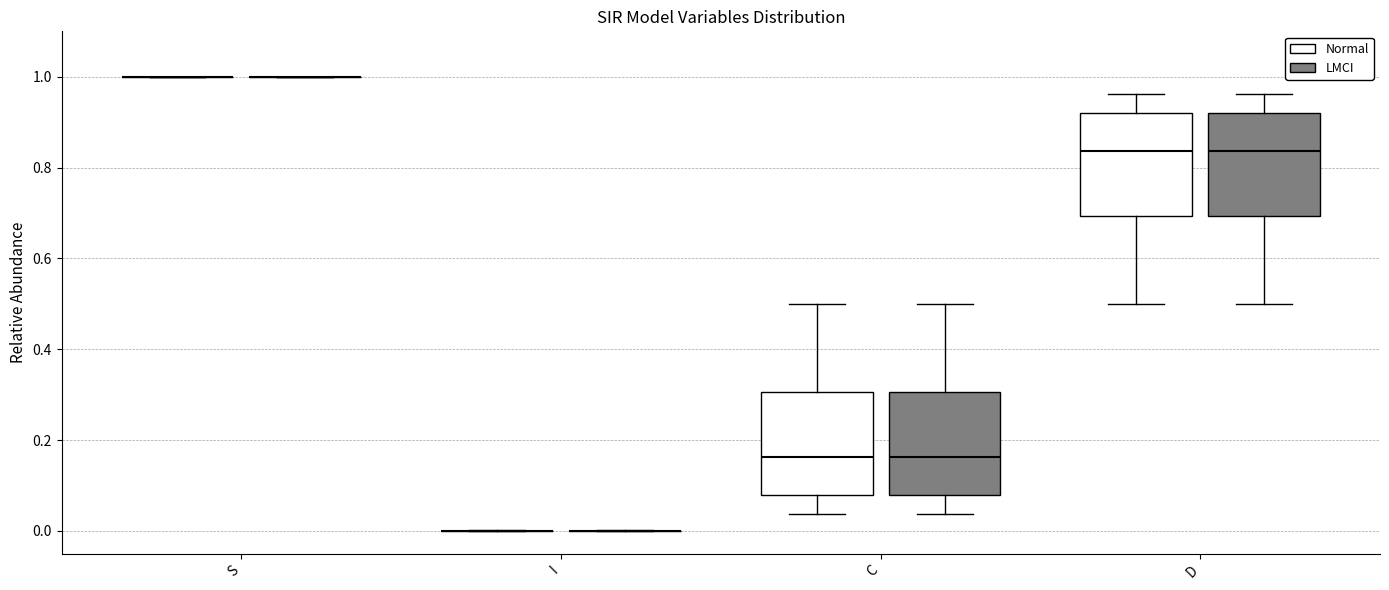

Reading left to right, read every box against the y-axis: the position of its median line, the range the box covers, and the ends of its whiskers. The values are not printed on the chart, so give them approximately, as read against the axis.

S (Normal): box collapsed to a line at 1.00, whiskers 1.00 to 1.00
S (LMCI): box collapsed to a line at 1.00, whiskers 1.00 to 1.00
I (Normal): box collapsed to a line at 0.00, whiskers 0.00 to 0.00
I (LMCI): box collapsed to a line at 0.00, whiskers 0.00 to 0.00
C (Normal): median 0.16, box 0.08 to 0.30, whiskers 0.04 to 0.50
C (LMCI): median 0.16, box 0.08 to 0.30, whiskers 0.04 to 0.50
D (Normal): median 0.84, box 0.70 to 0.92, whiskers 0.50 to 0.96
D (LMCI): median 0.84, box 0.70 to 0.92, whiskers 0.50 to 0.96